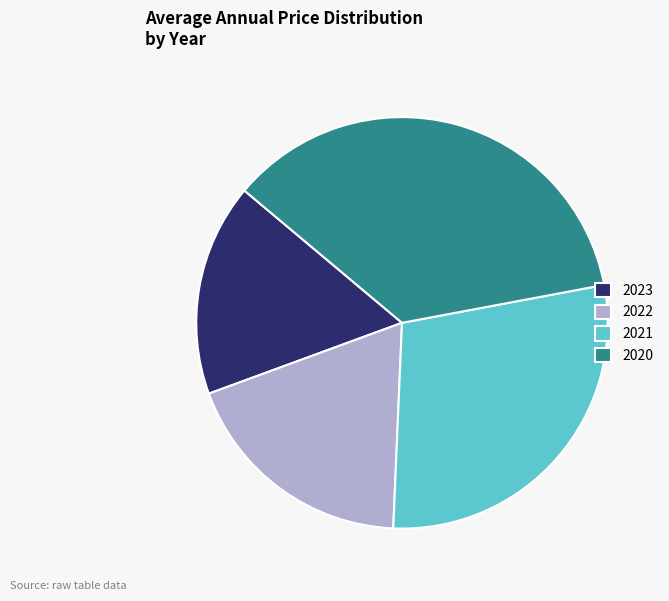

How many segments does this pie chart have?

4